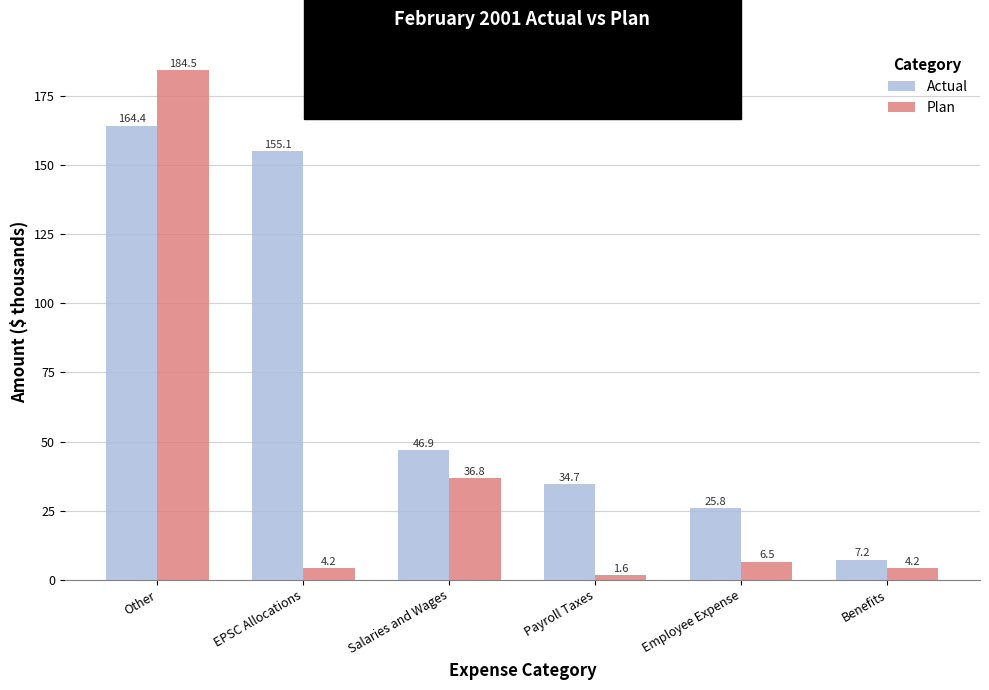

What is the difference between the highest and lowest values at Payroll Taxes?

33.0